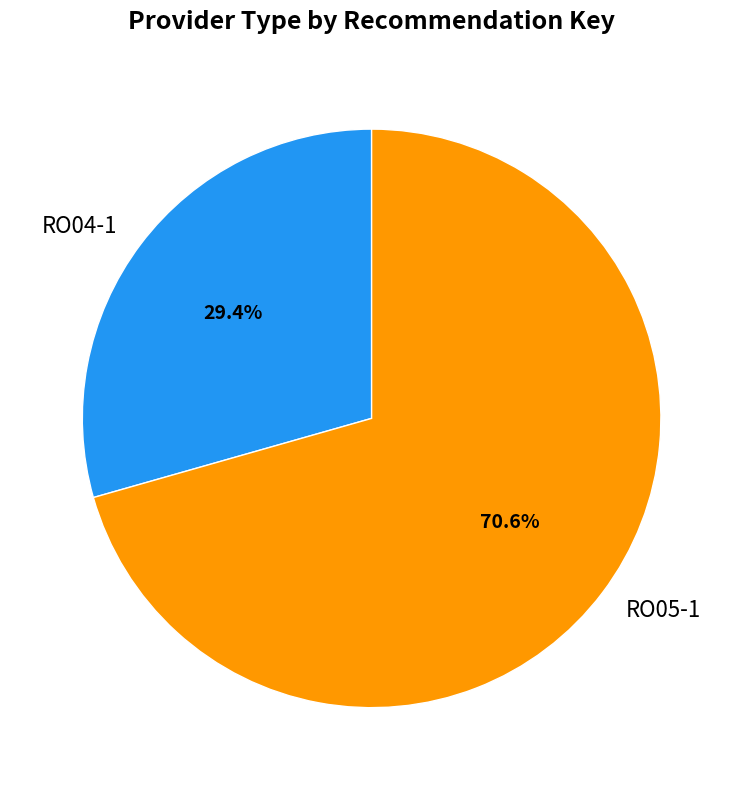

Do RO05-1 and RO04-1 together represent more than half of the pie?

Yes